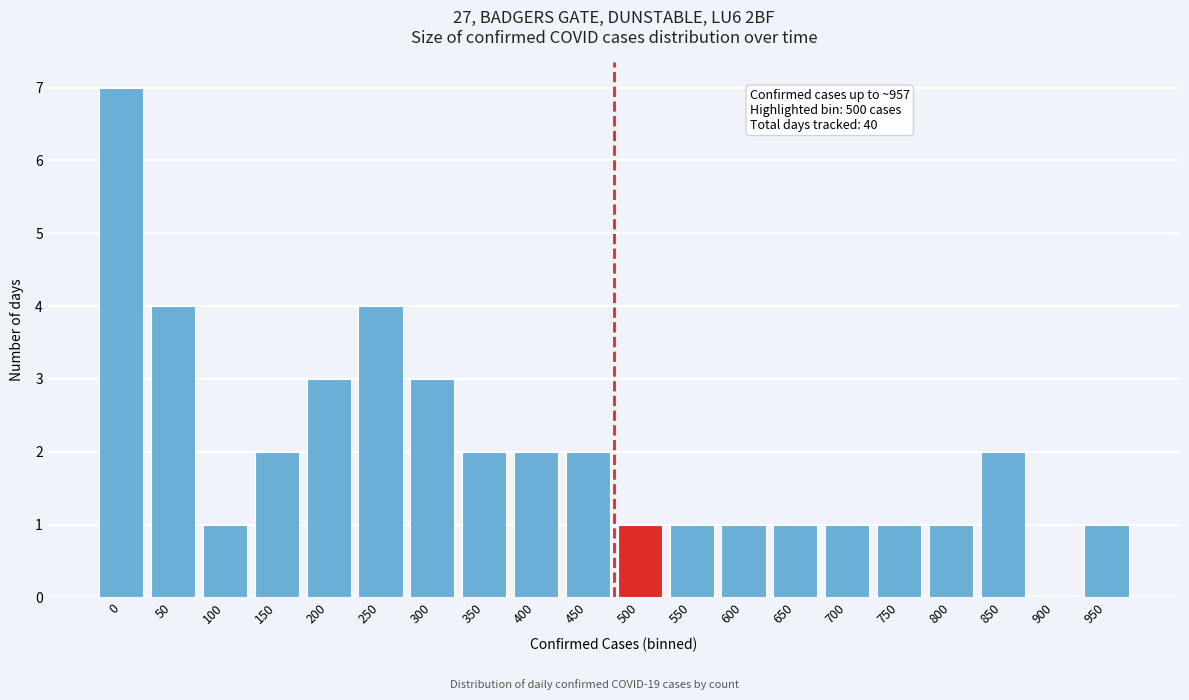

Reading left to right, extract all data points from this chart.

0=7	50=4	100=1	150=2	200=3	250=4	300=3	350=2	400=2	450=2	500=1	550=1	600=1	650=1	700=1	750=1	800=1	850=2	900=0	950=1